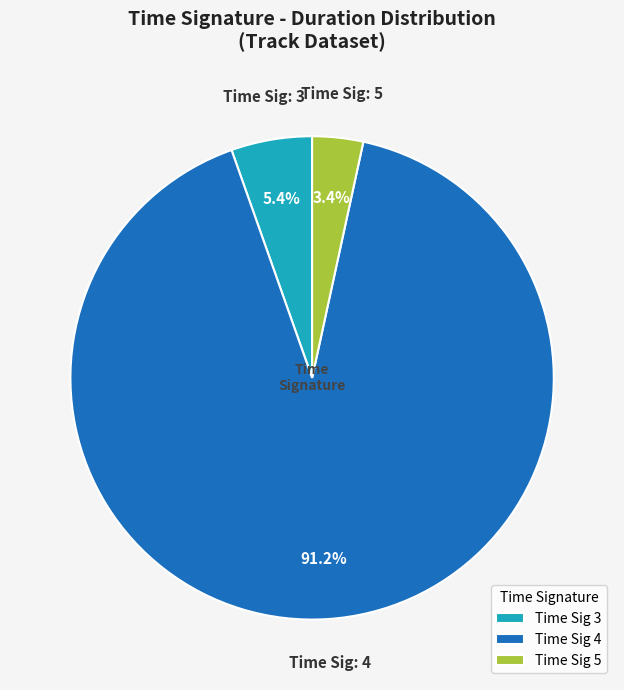

What percentage do Time Sig 3 and Time Sig 4 together represent?

96.6%